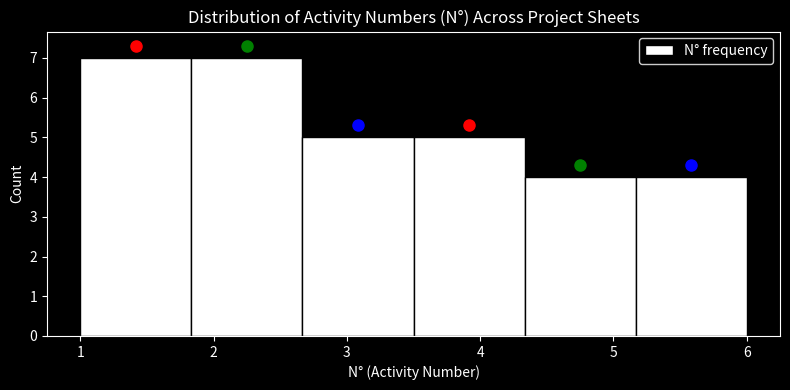

Reading left to right, transcribe this chart: for each bar, give the range it covers on the x-axis and its height. Neither the bar edges nor the heights are printed on the chart, so give them approximately, as read against the axes.

1.0 to 1.8: 7
1.8 to 2.7: 7
2.7 to 3.5: 5
3.5 to 4.3: 5
4.3 to 5.2: 4
5.2 to 6.0: 4